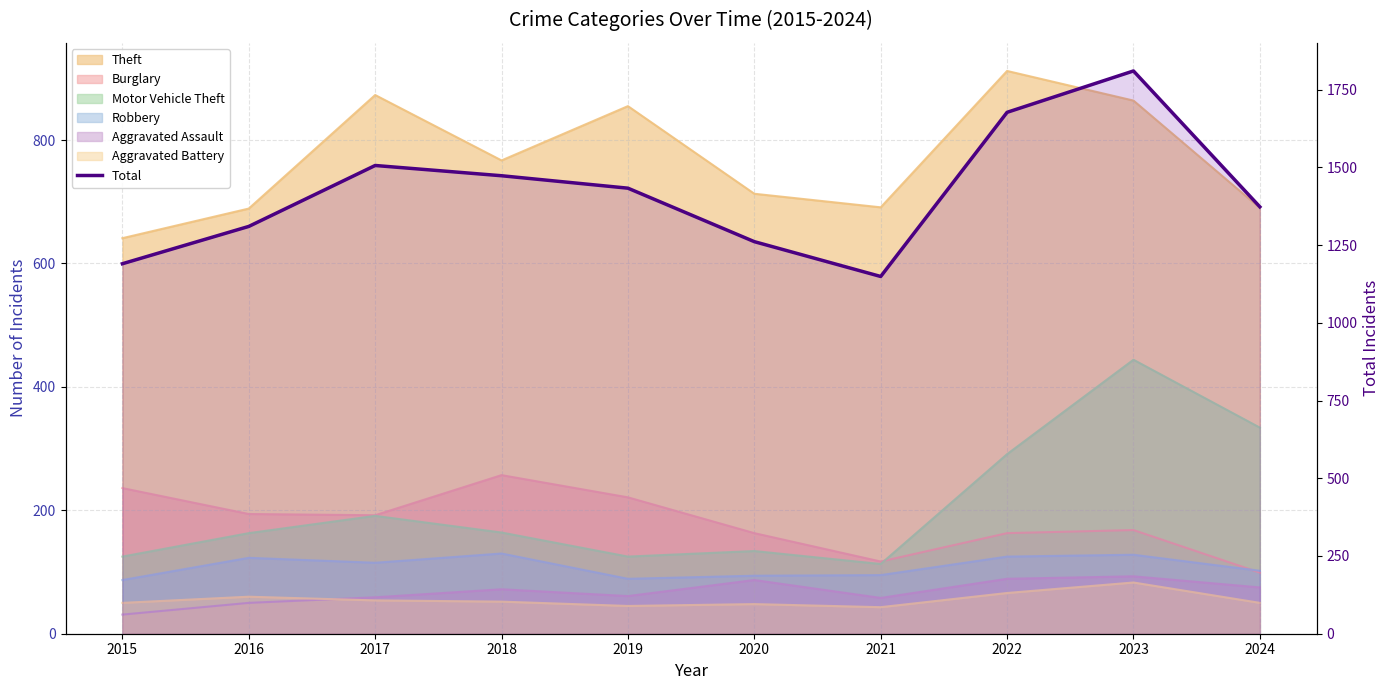

What is the sum of the values at 2020 and 2019?

2694